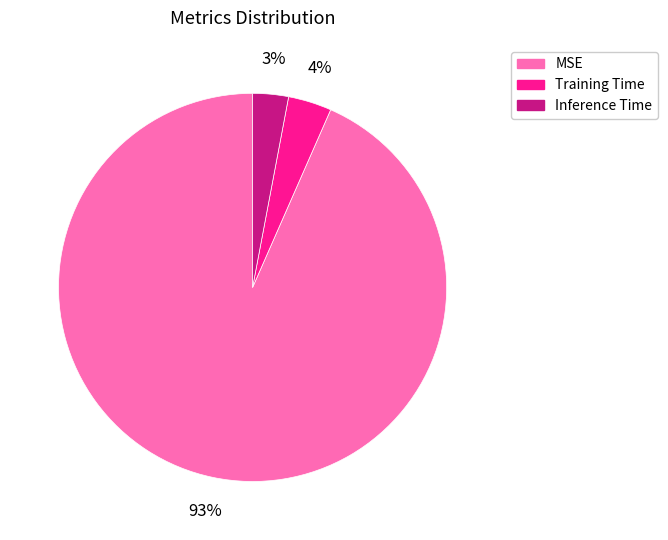

What is the largest slice in the pie chart?

MSE